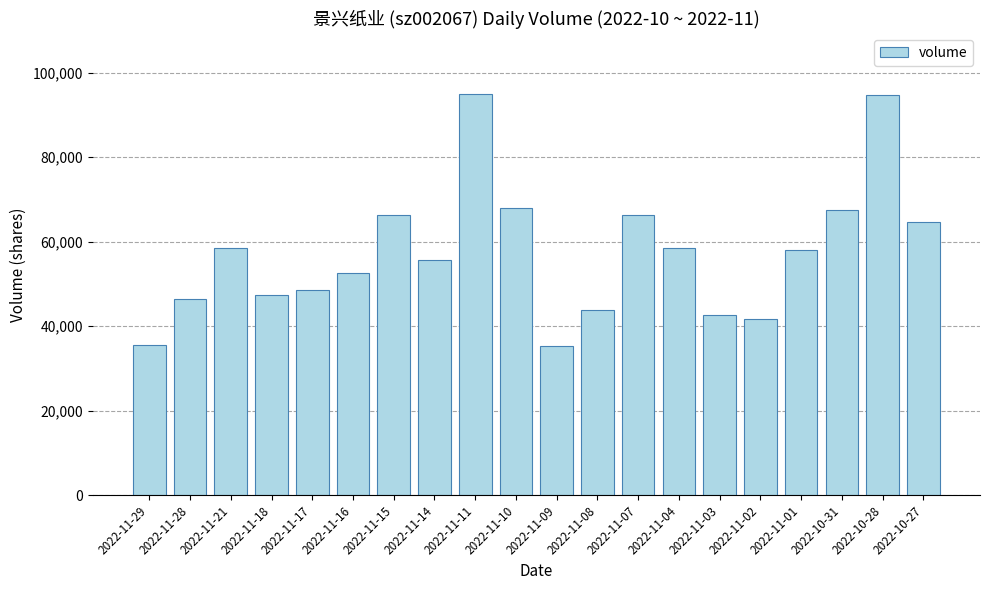

Is it true that the value at 2022-11-03 is 17108?

False